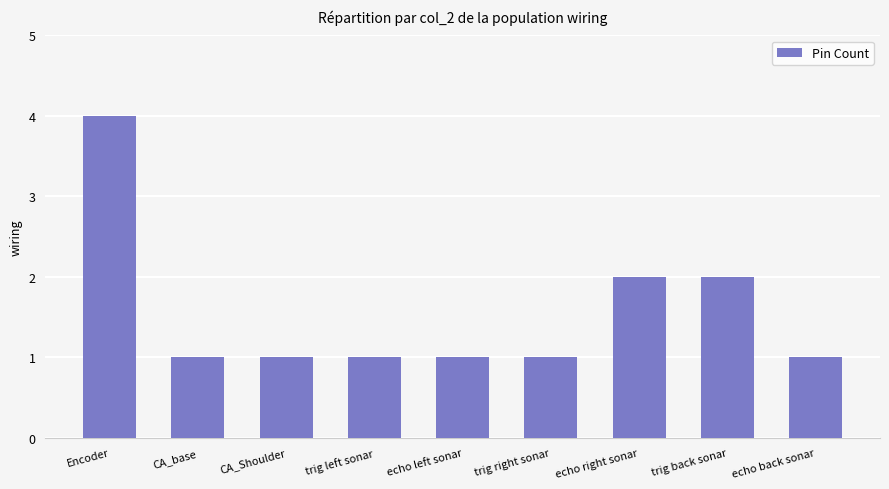

Reading left to right, what are all the values shown in this chart?

4	1	1	1	1	1	2	2	1